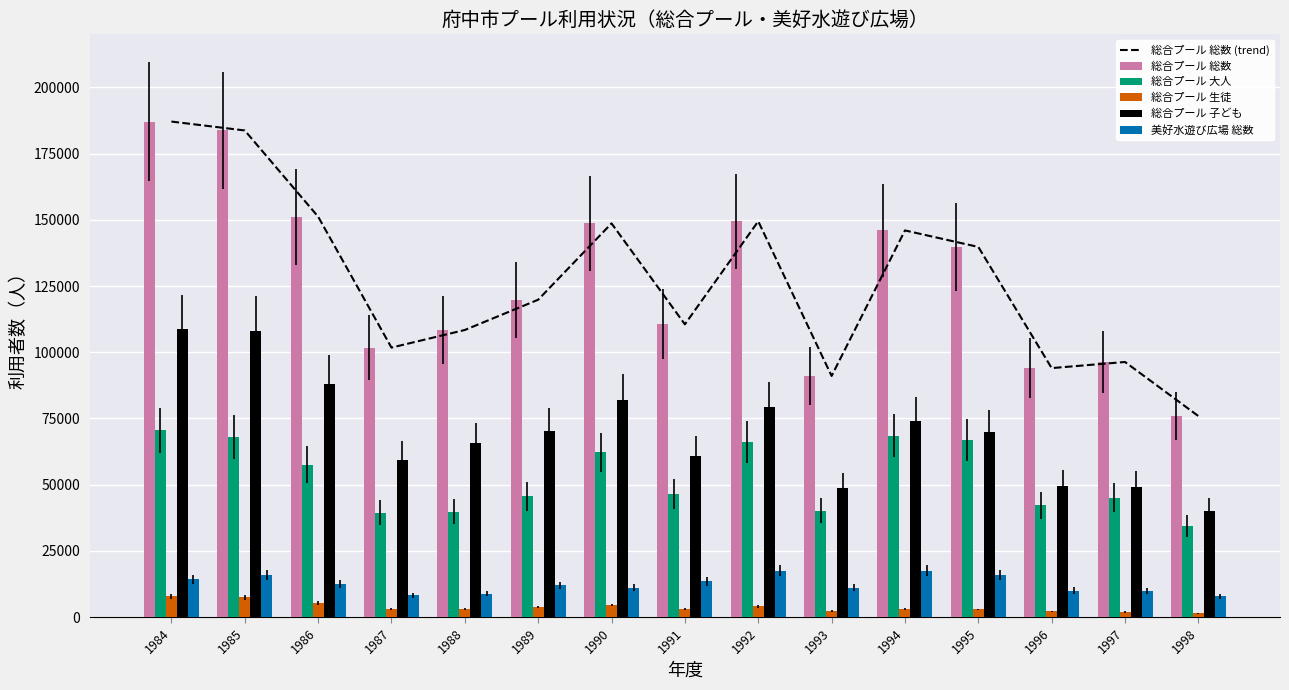

Count the number of categories in the chart.

15